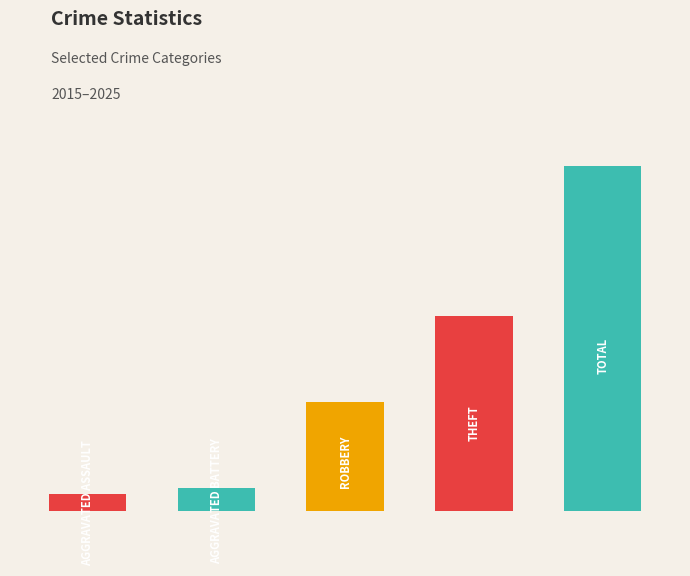

What is the difference between the highest and lowest values at 2022?

38